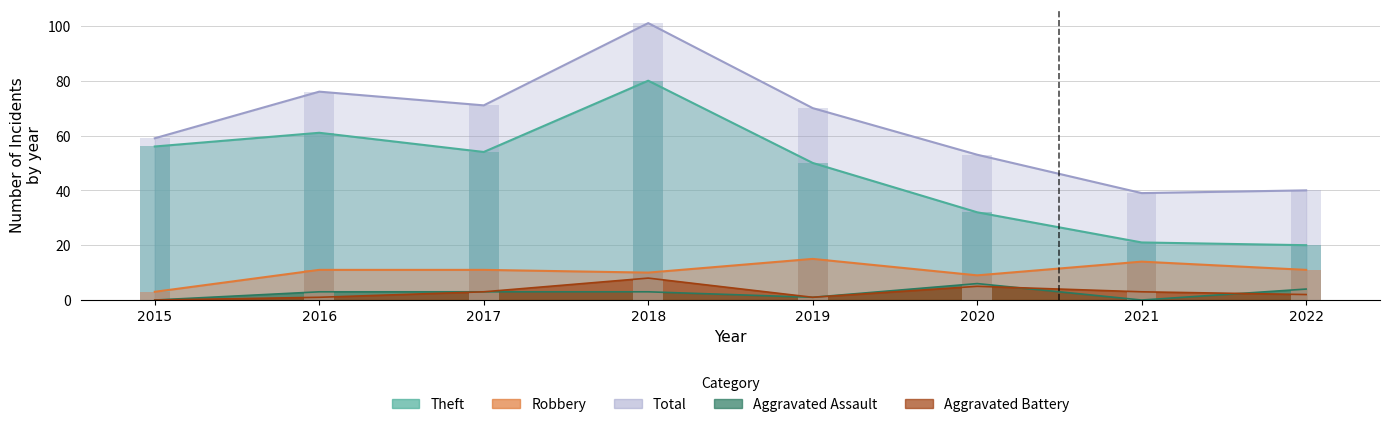

Is the value of Robbery at 2021 greater than the value of Aggravated Assault at 2022?

Yes